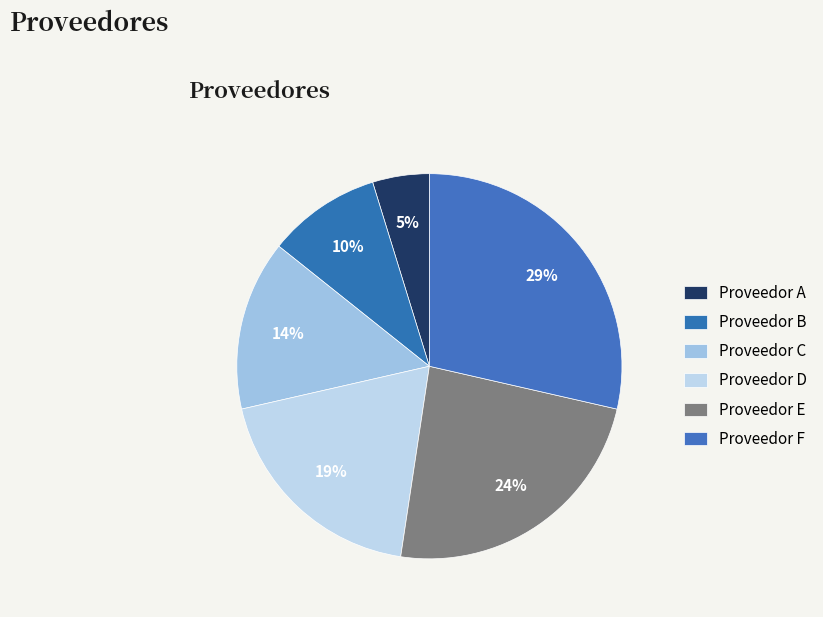

What portion of the pie excludes Proveedor A?

95.2%